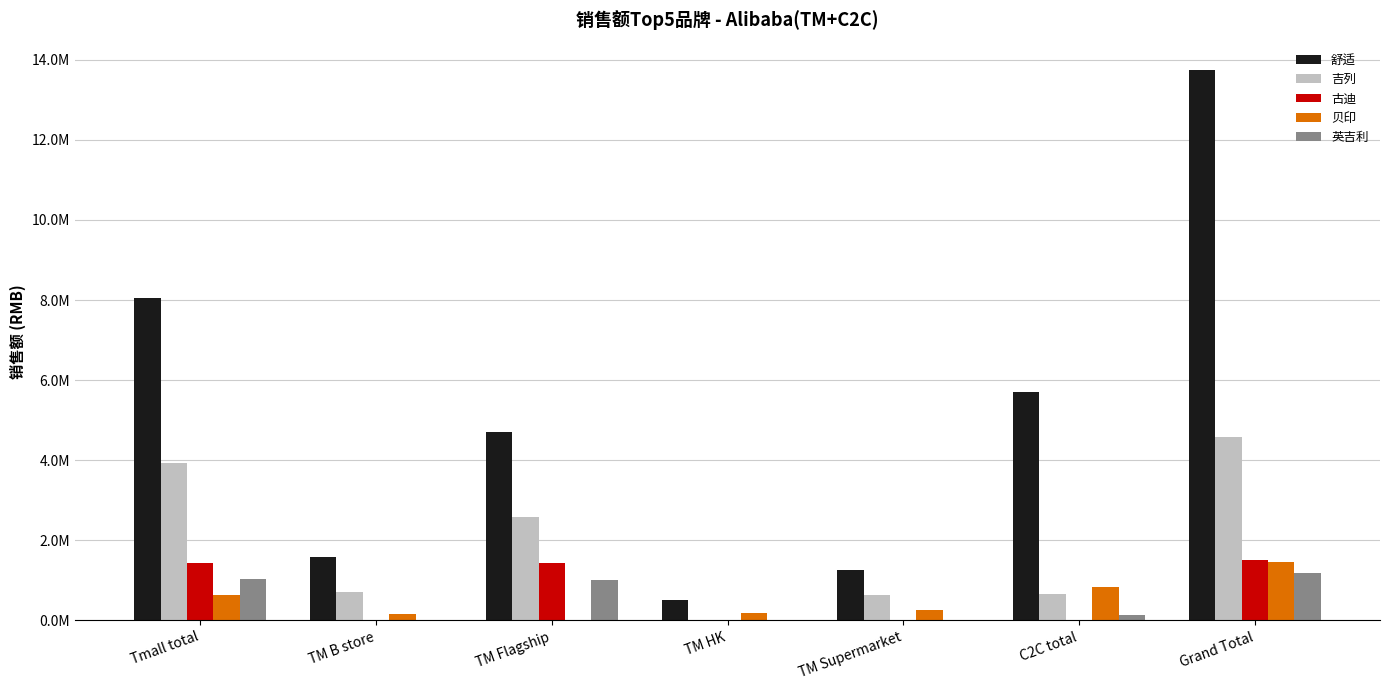

Does the chart contain stacked bars?

No